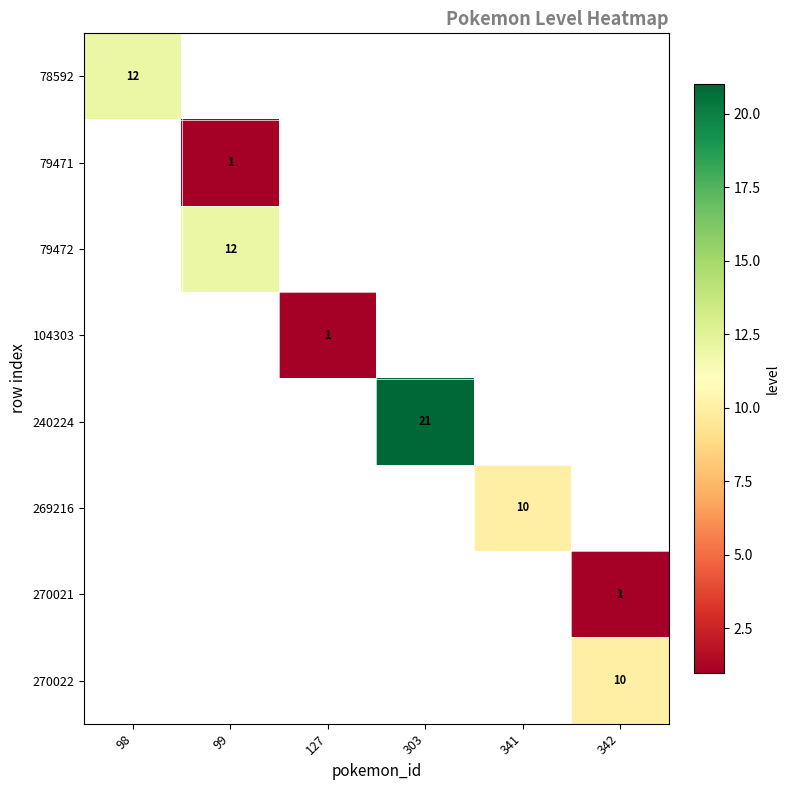

What is the minimum value shown in the chart?

1.0